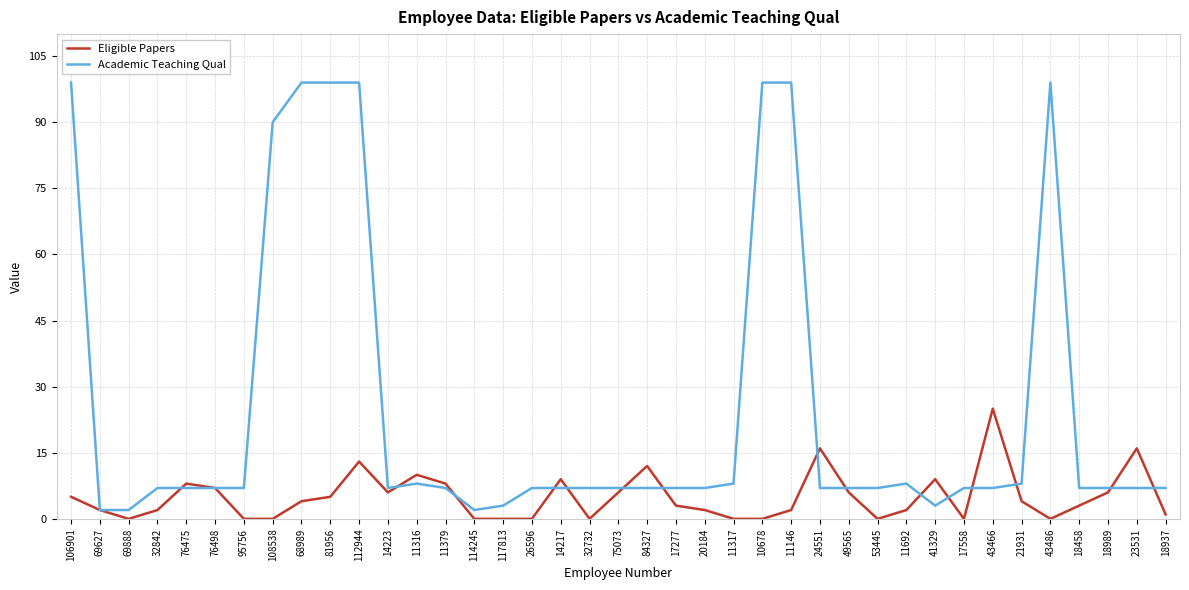

How many lines are shown in the chart?

2